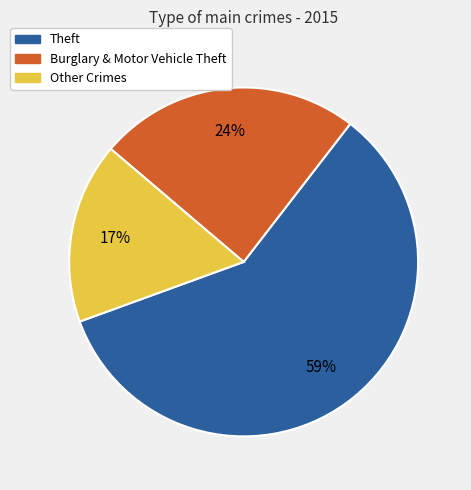

Count the number of slices in the pie.

3